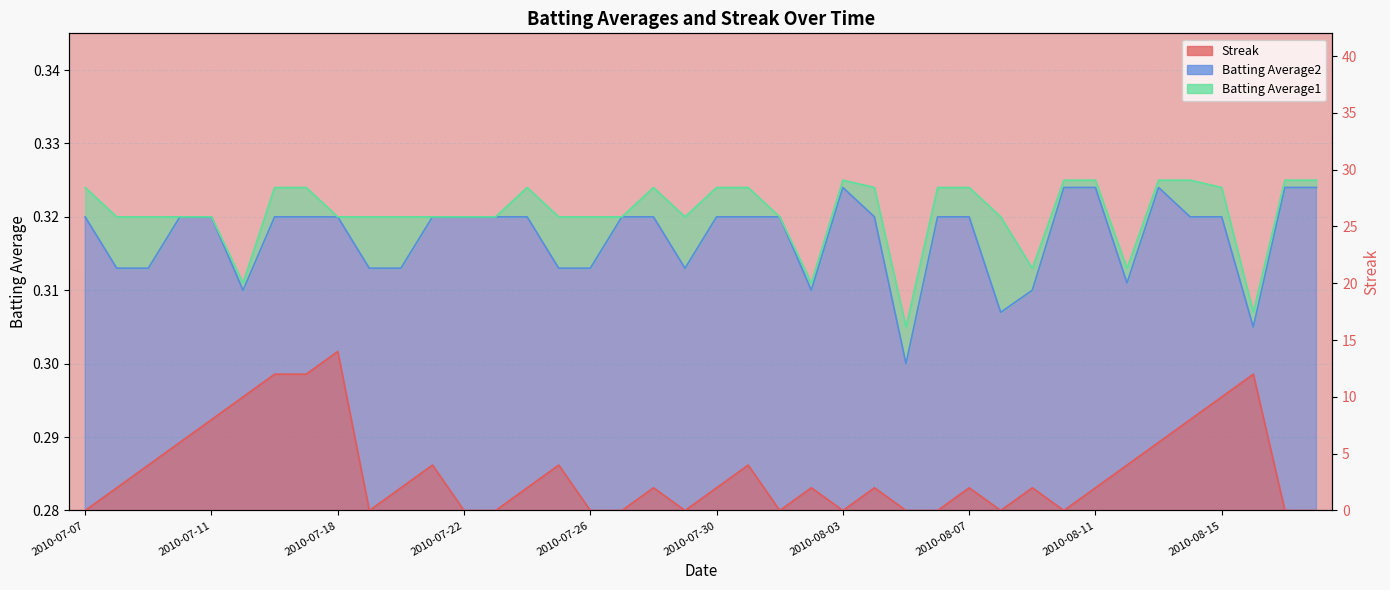

The value of Batting Average1 at 2010-08-12 is 0.3. True or false?

True